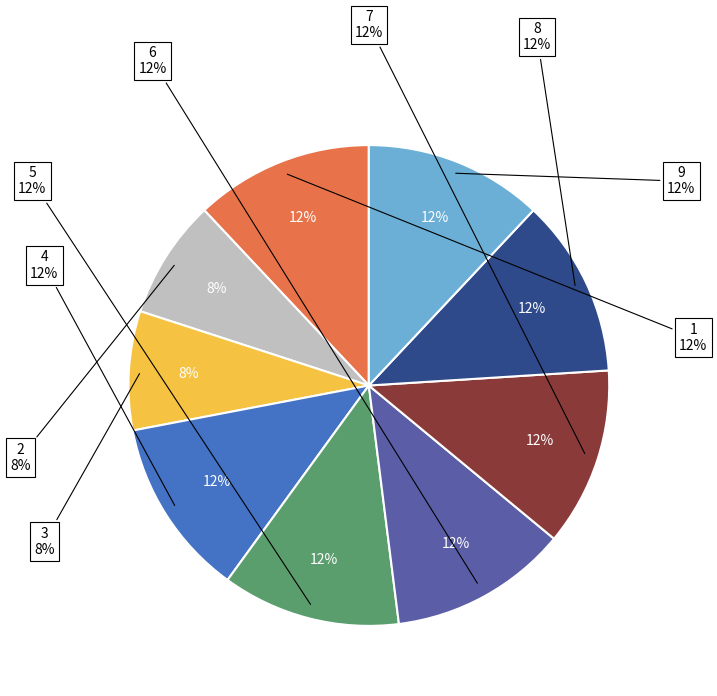

Combined, what portion of the pie is 6 and 1?

24.0%